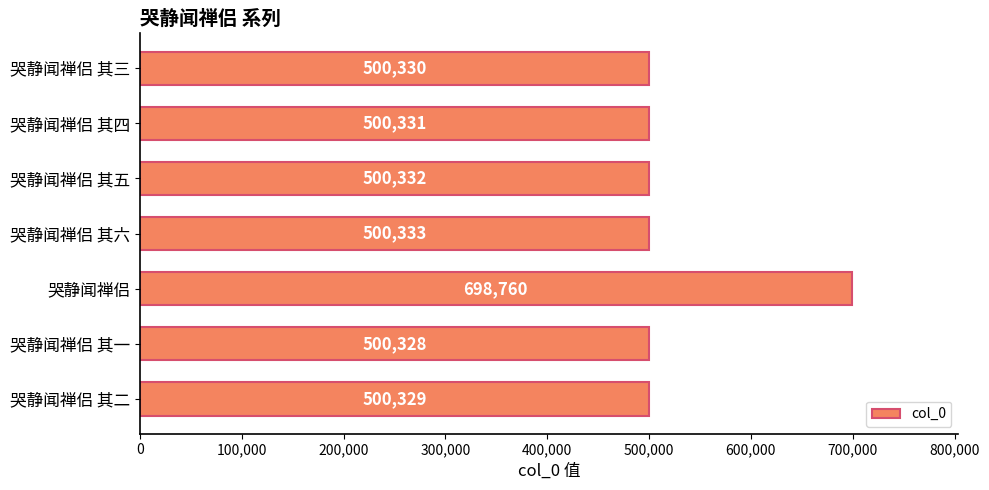

Does the chart contain any negative values?

No